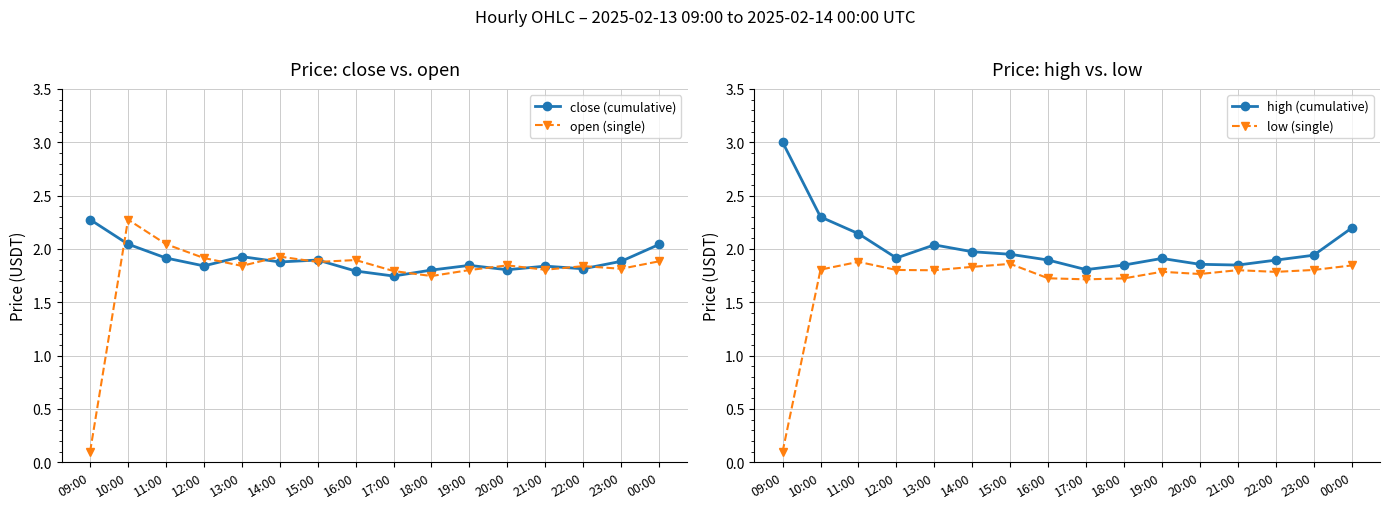

What is the label of the 16th point from the left?

00:00